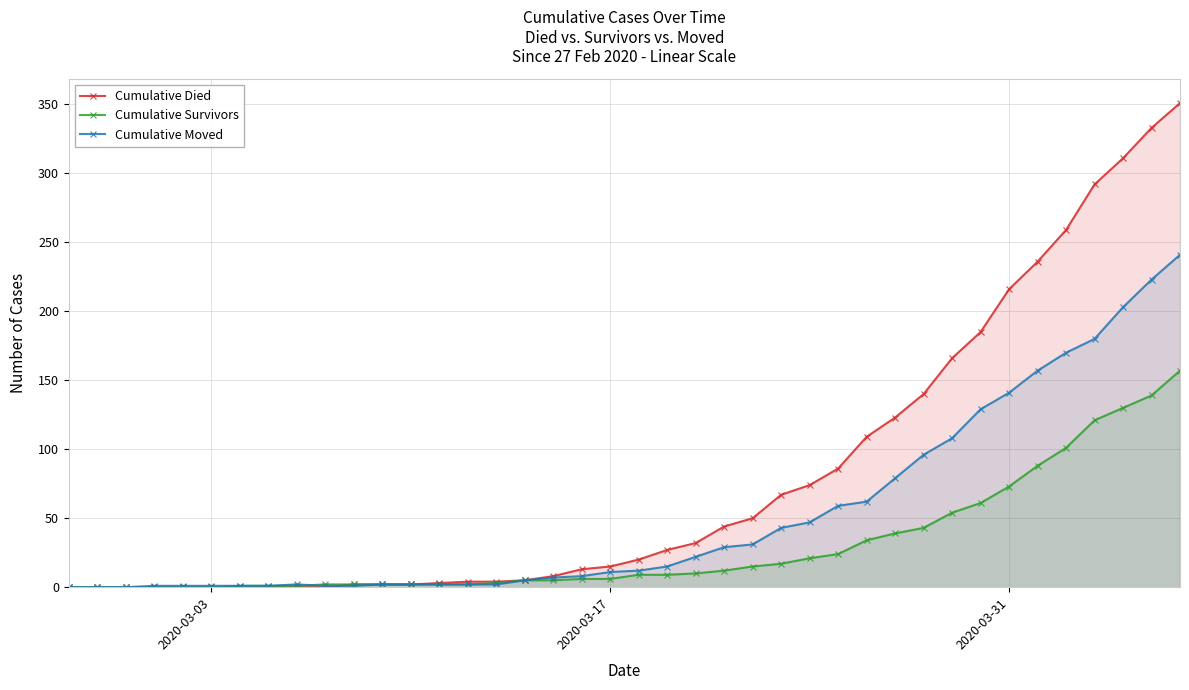

What is the average value of the Cumulative Survivors series?

30